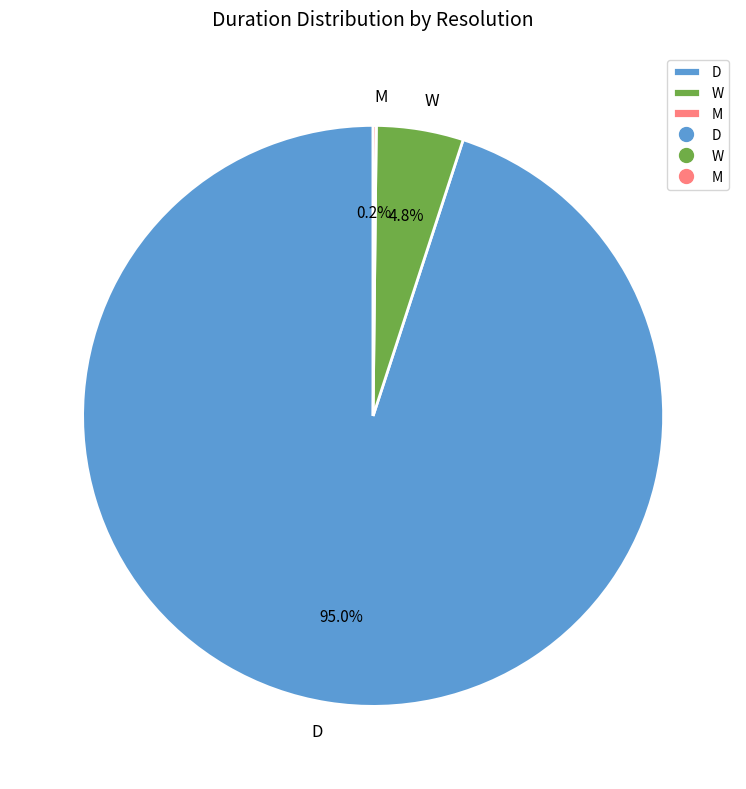

Does D account for over 50% of the chart?

Yes